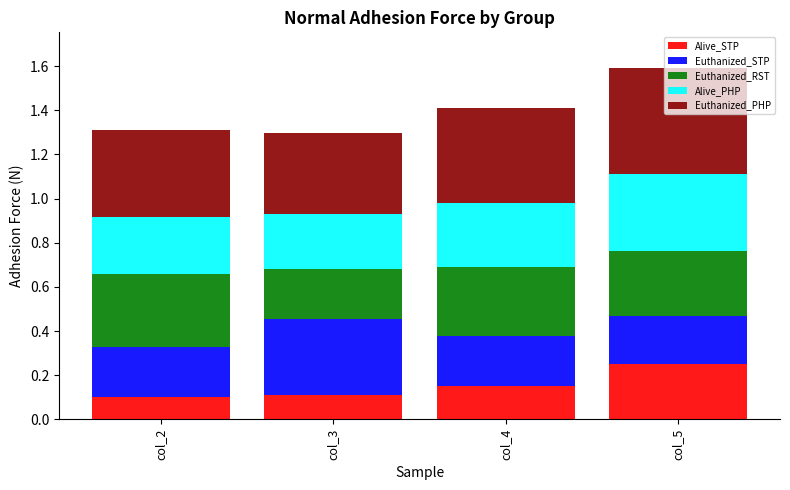

The value of Alive_STP at col_5 is 0.3. True or false?

True